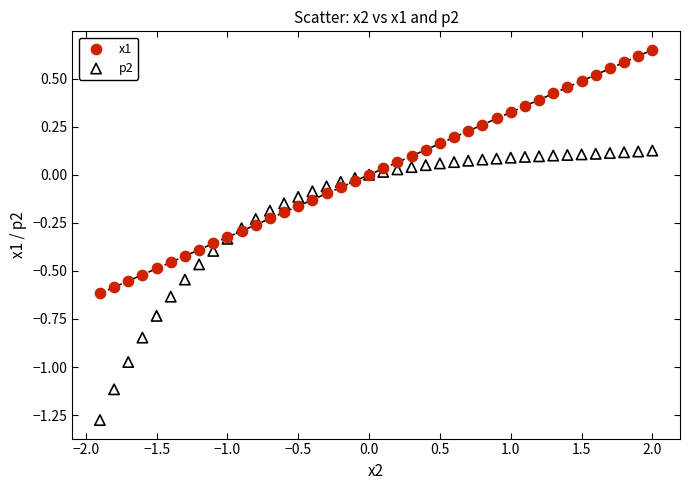

What is the X range (max minus min) for the scatter plot?

3.9